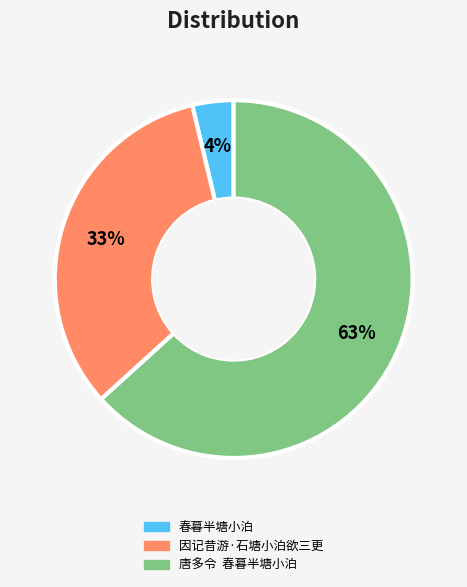

Do 因记昔游·石塘小泊欲三更 and 唐多令 春暮半塘小泊 together represent more than half of the pie?

Yes